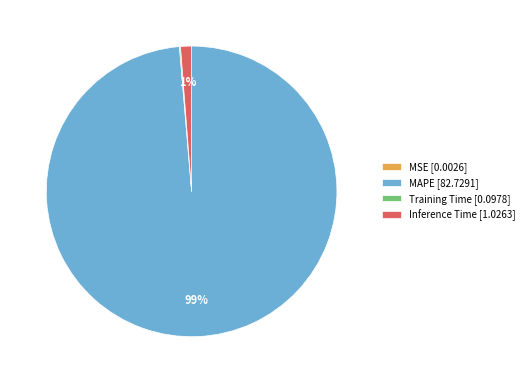

Does any single category account for the majority?

Yes